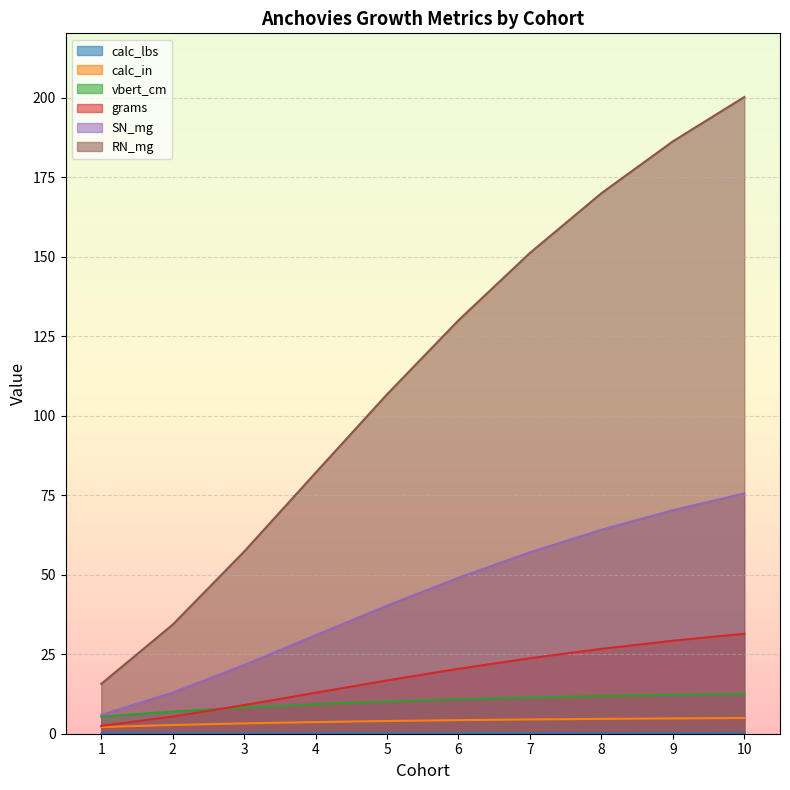

Which series changed the most between 2 and 9?

RN_mg